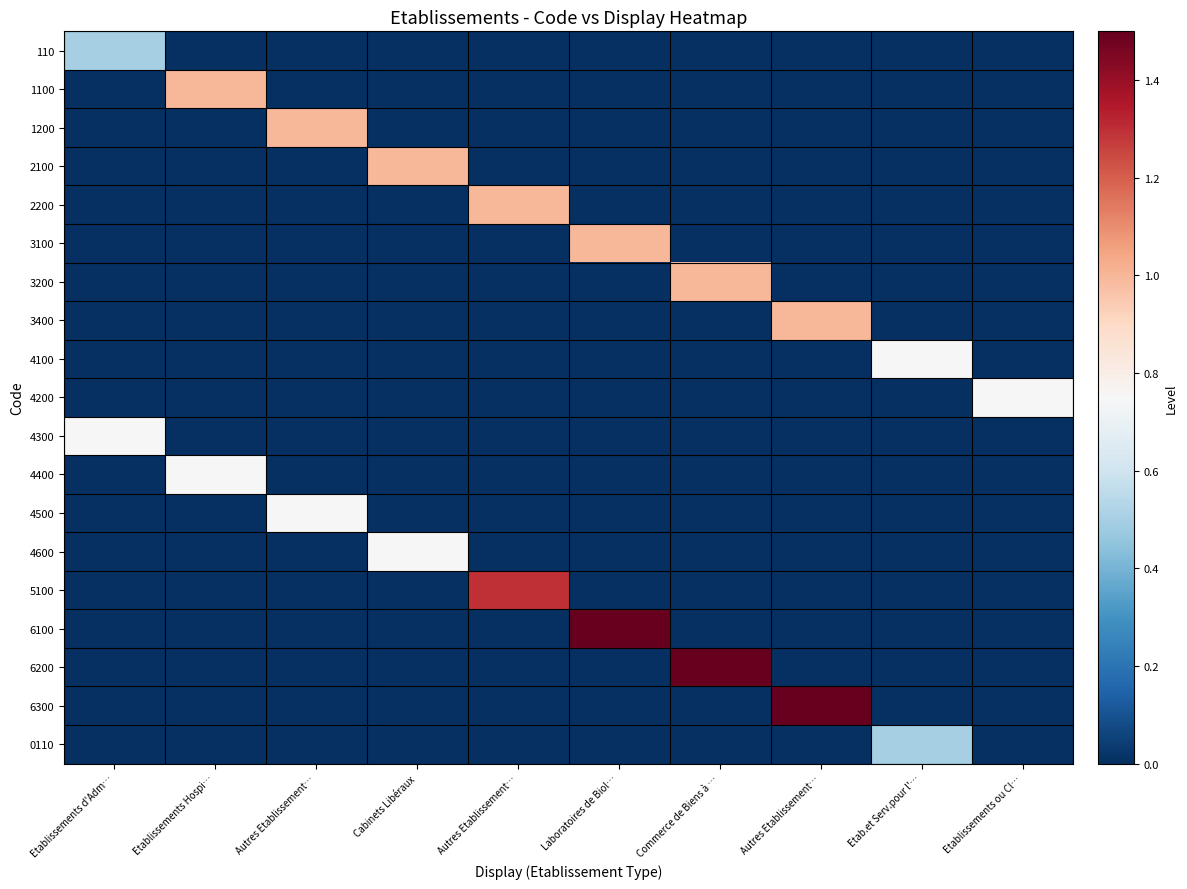

Which category has the lowest value across all series?

Etablissements Hospi…